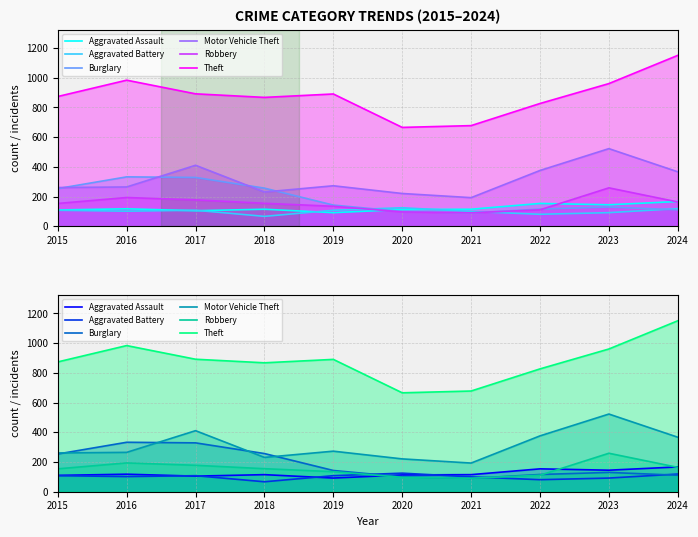

Where does the Aggravated Battery series first go above 108?

2020